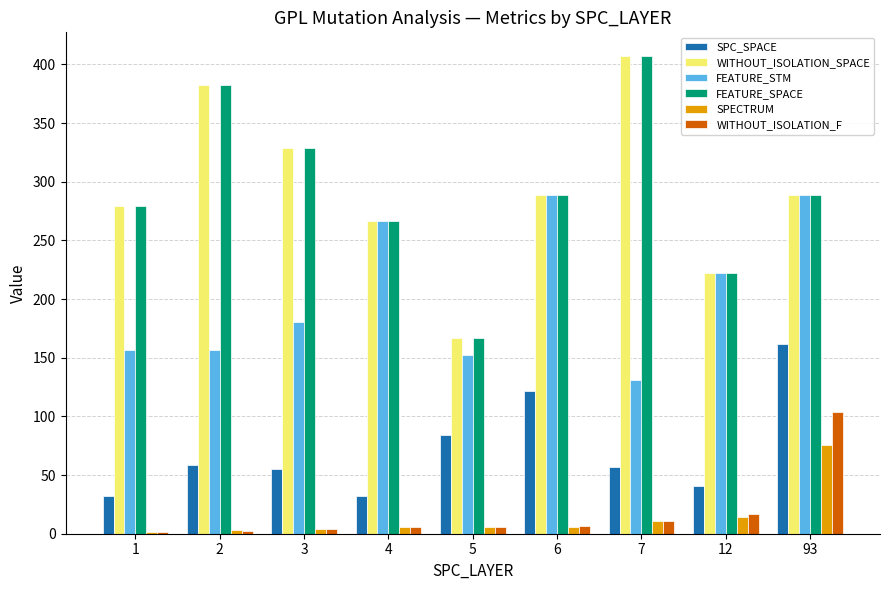

What is the highest value of the FEATURE_STM series?

289.0